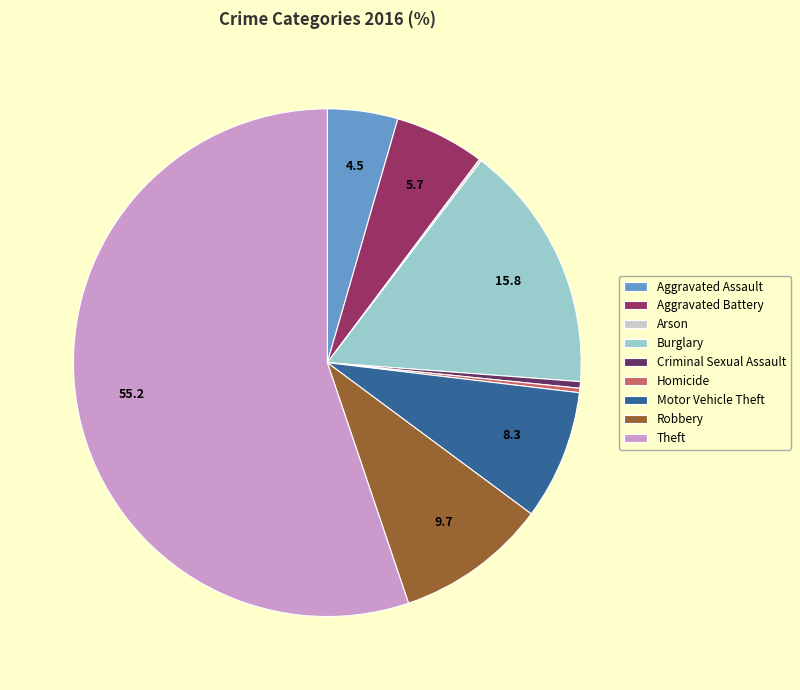

Is Robbery the majority of the pie?

No